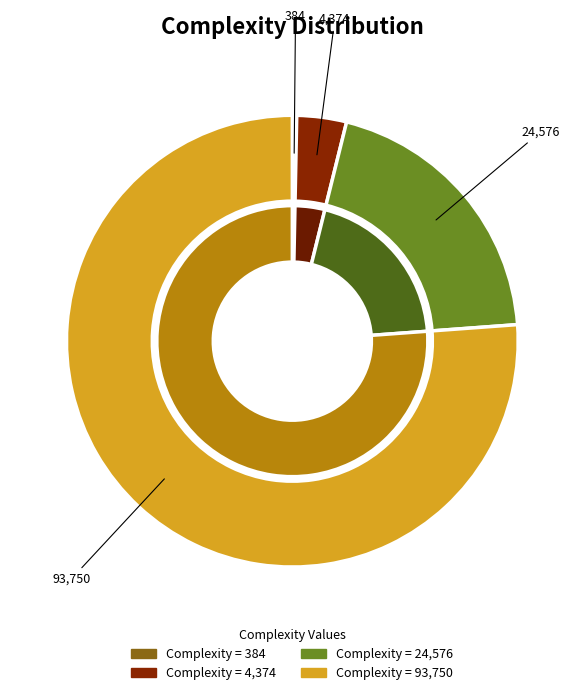

Rank the categories by value from highest to lowest.

Row 3, Row 2, Row 1, Row 0